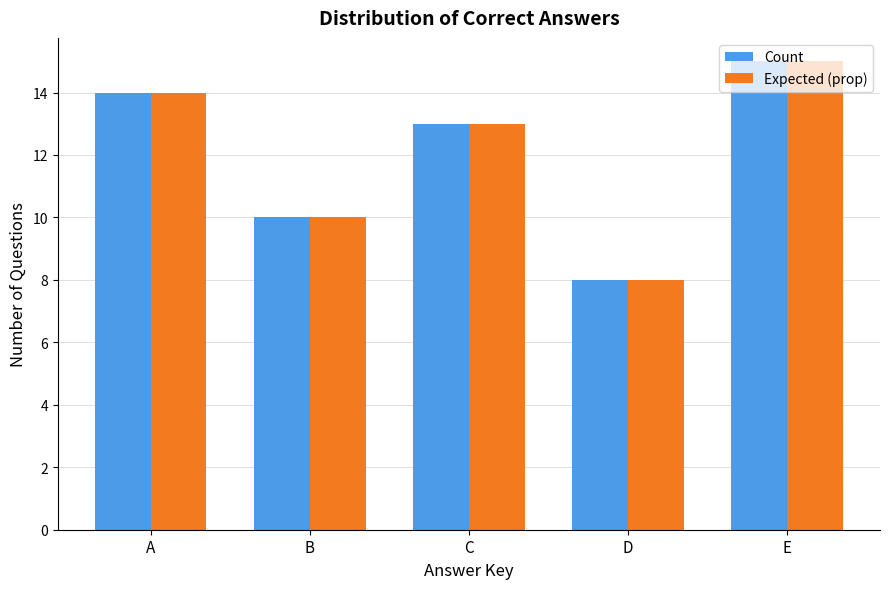

What is the difference between the maximum and minimum values in the Expected (prop) series?

7